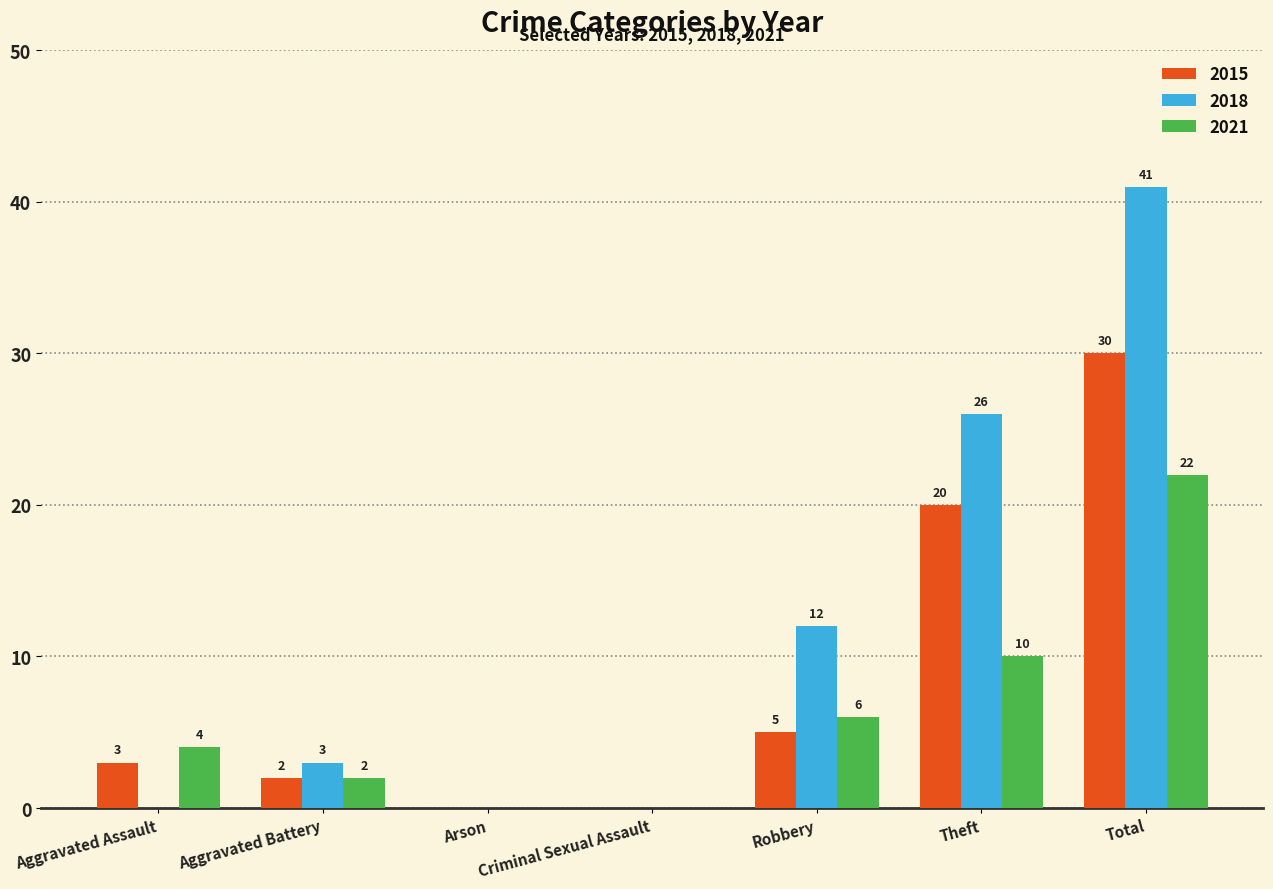

How many groups of bars are there?

7